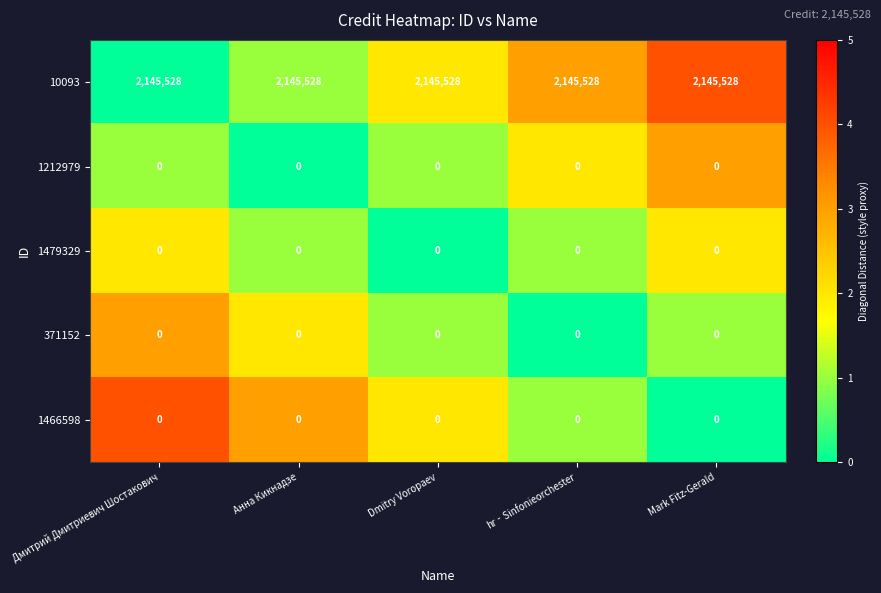

What is the spread (max minus min) of values at Mark Fitz-Gerald?

2145528